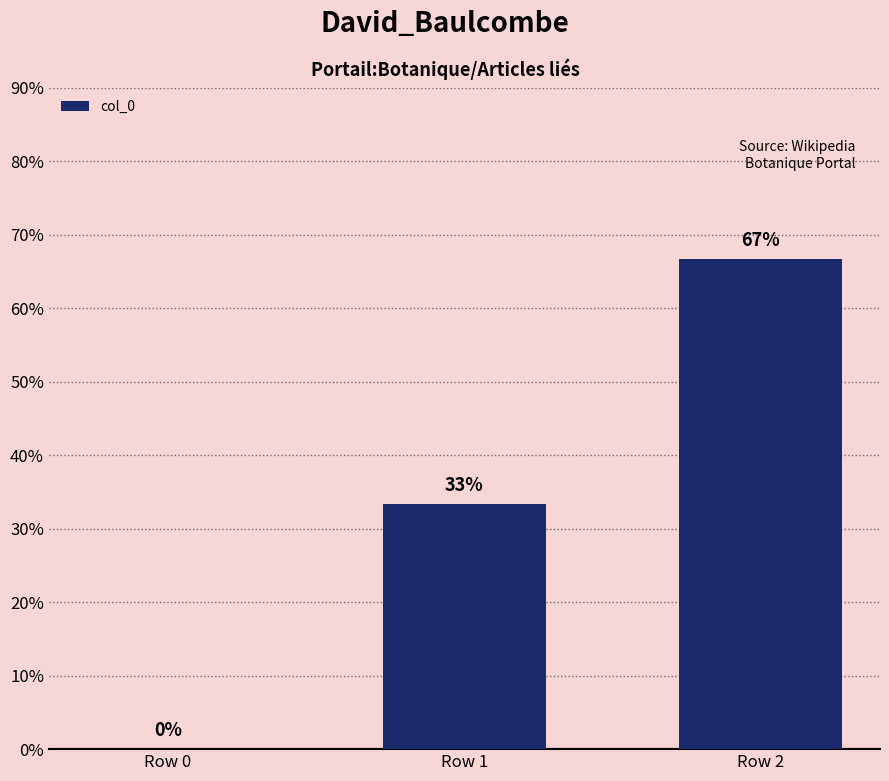

The value at Row 1 is 19.7. True or false?

False